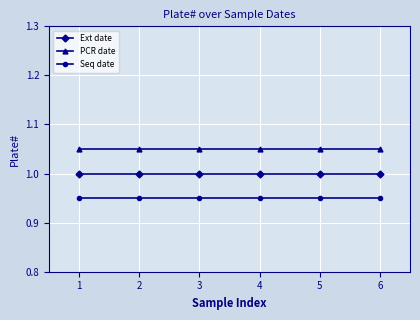

True or false: Seq date and PCR date intersect in this chart.

False